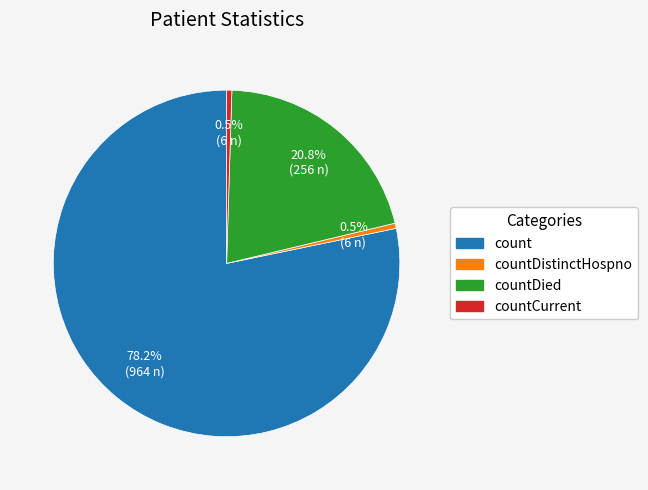

Is there any slice that represents more than half of the pie?

Yes